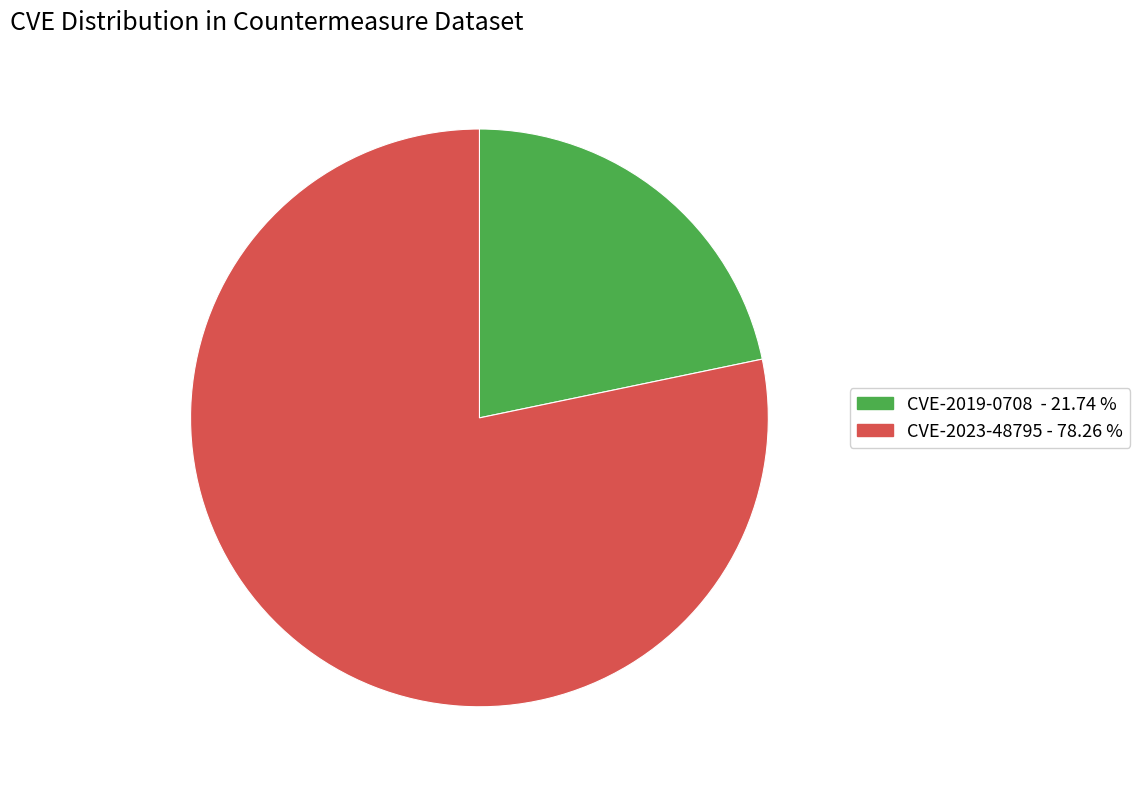

What is the largest slice in the pie chart?

CVE-2023-48795